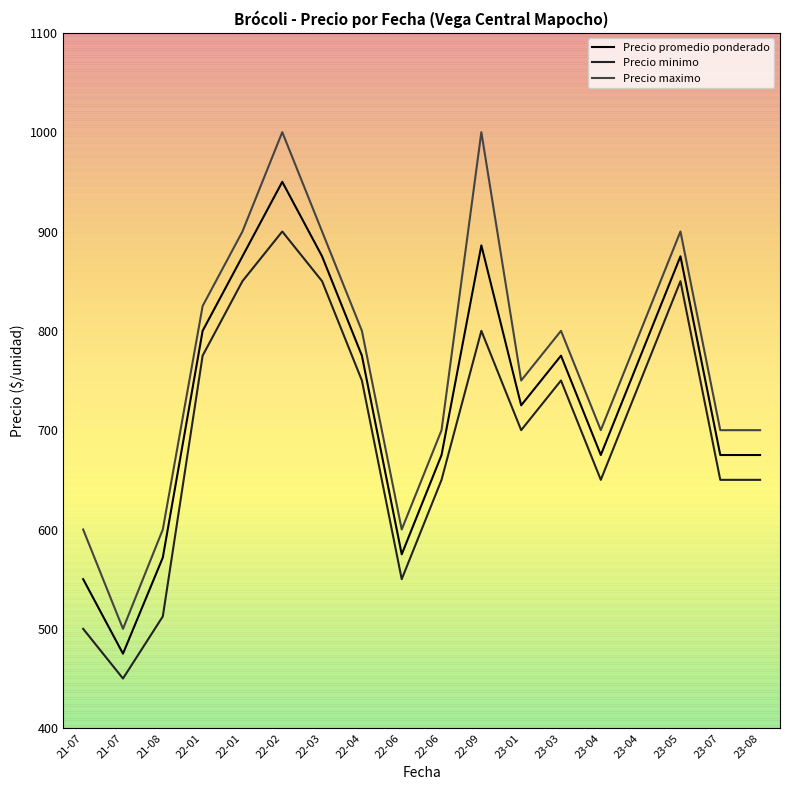

At which label does Precio minimo first exceed 750?

22-01